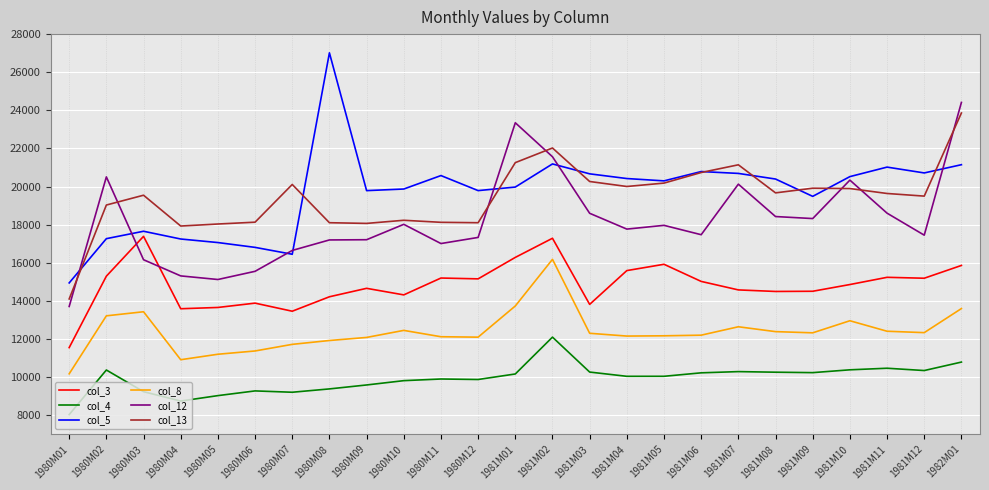

True or false: col_5 and col_4 intersect in this chart.

False